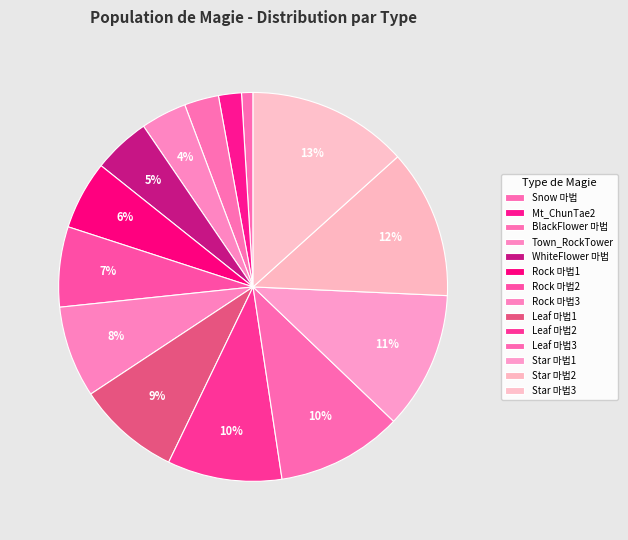

How many segments does this pie chart have?

14